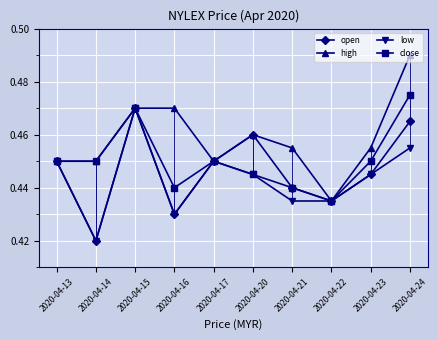

What is the sum of the close values at 2020-04-24 and 2020-04-16?

0.9